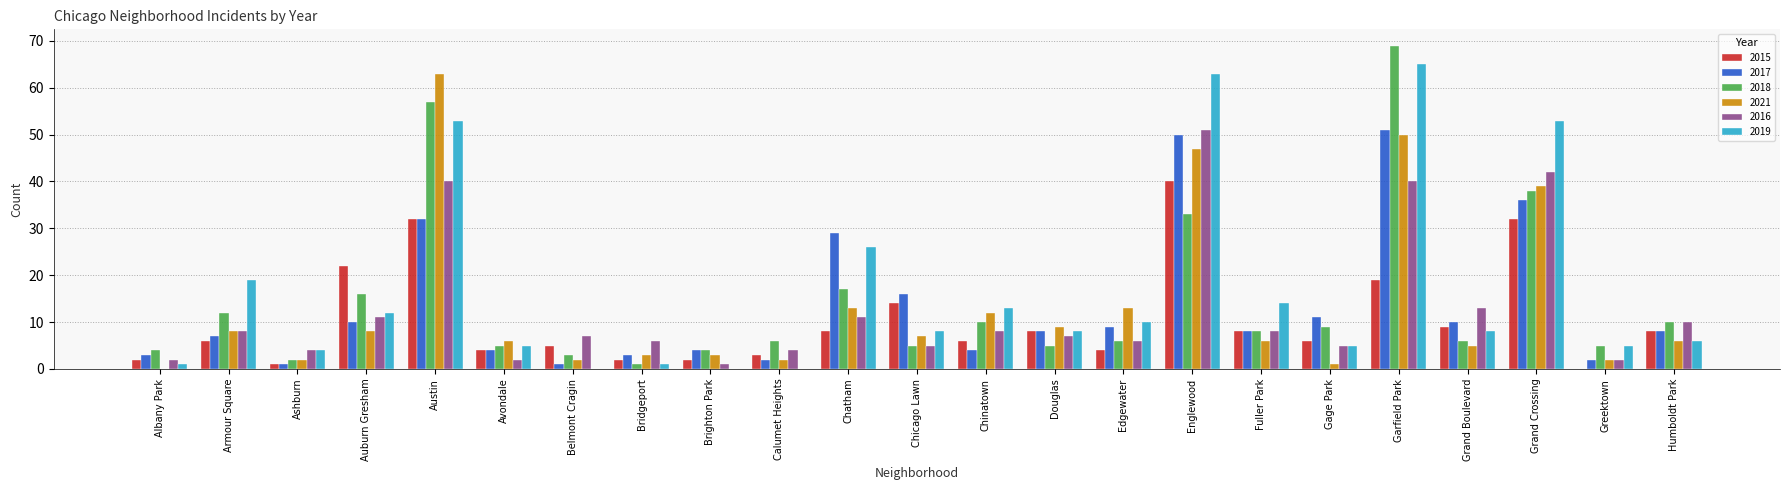

Is it true that 2015 equals 4 at Humboldt Park?

False